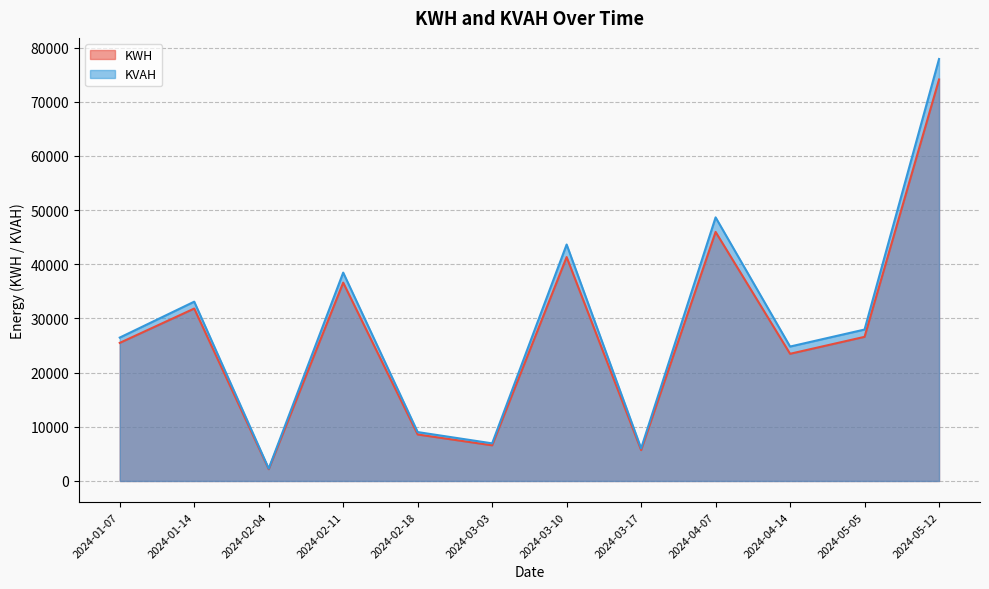

Reading right to left, extract all data points from this chart.

KWH: 74109.1	26605.5	23477.6	45974.7	5697.8	41329.4	6580.9	8581.7	36612.9	2176.5	31827.0	25489.8
KVAH: 77889.2	27952.3	24812.4	48655.9	6022.1	43644.4	6945.0	9027.1	38461.7	2283.0	33097.1	26467.8